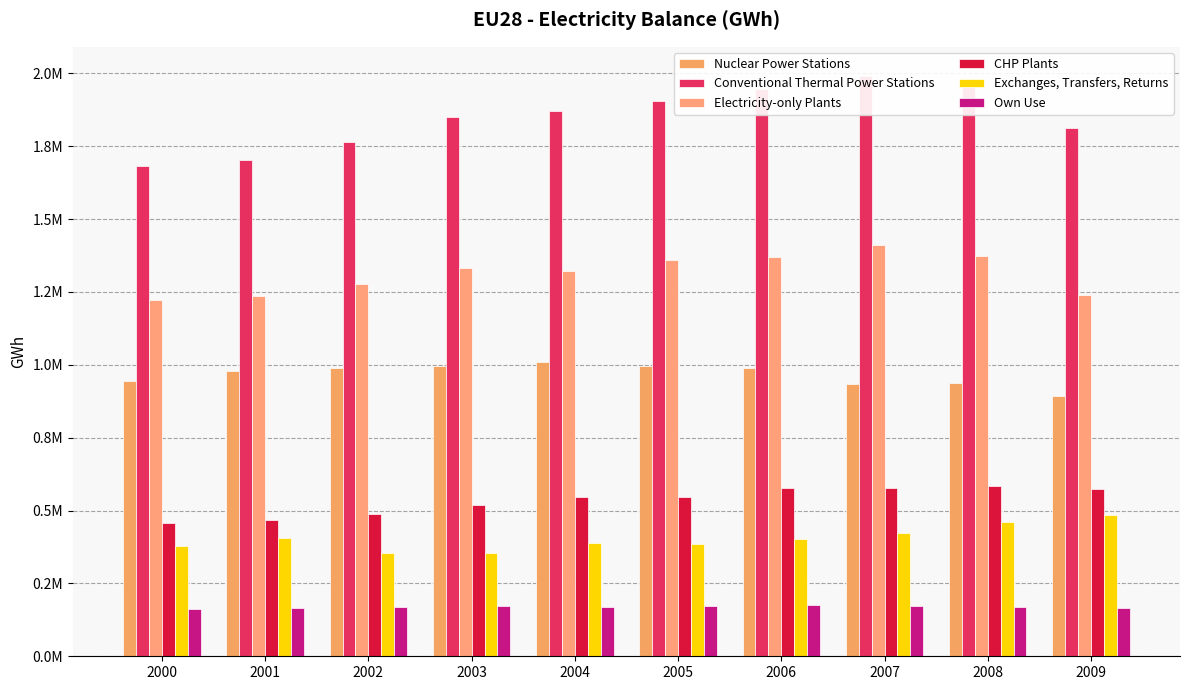

List the labels in order of Nuclear Power Stations value, smallest first.

2009, 2007, 2008, 2000, 2001, 2006, 2002, 2003, 2005, 2004